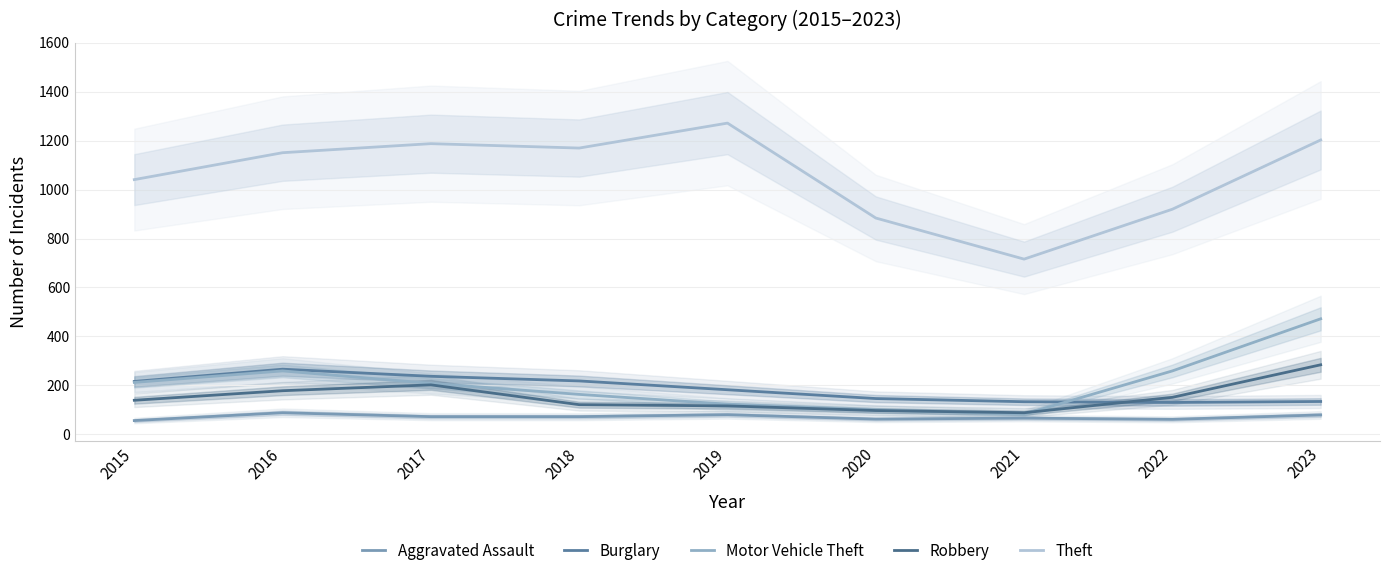

What is the sum of all Aggravated Assault values?

636